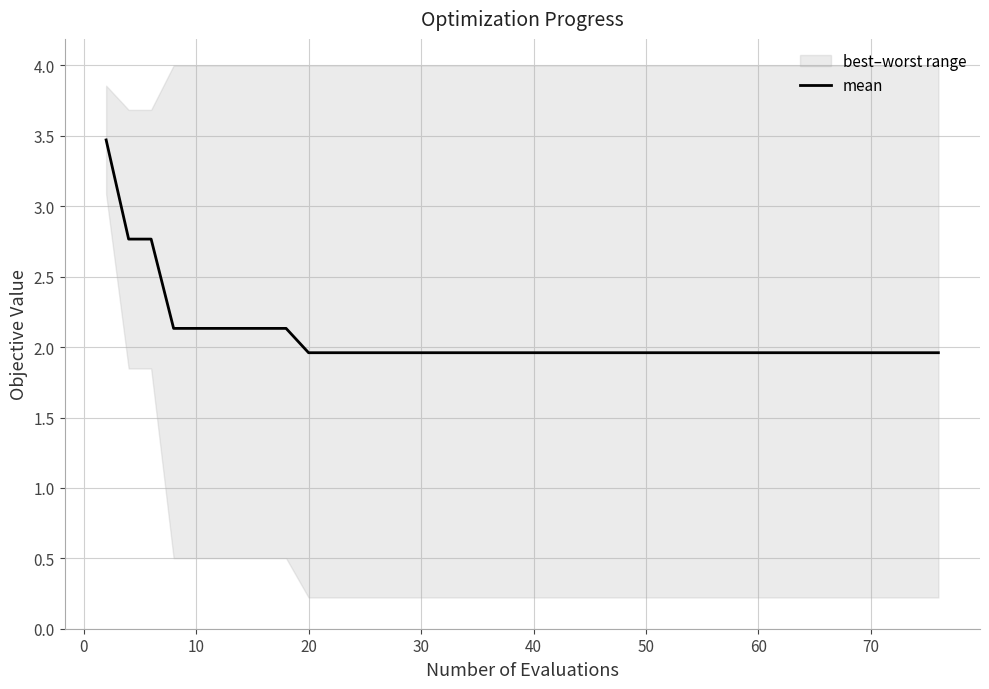

Is this an area chart (filled region under the line)?

No